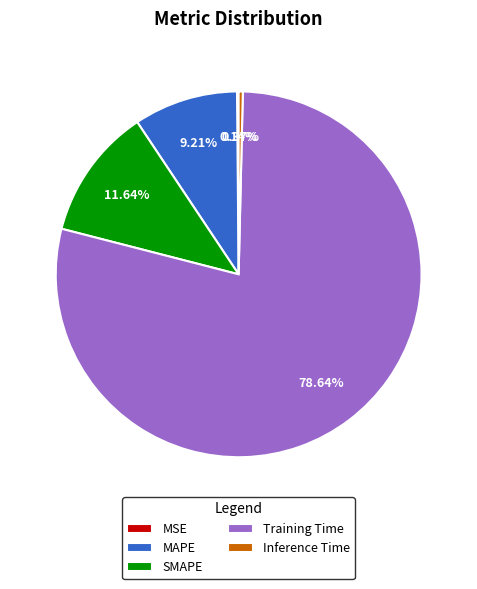

Which slice is the largest?

Training Time